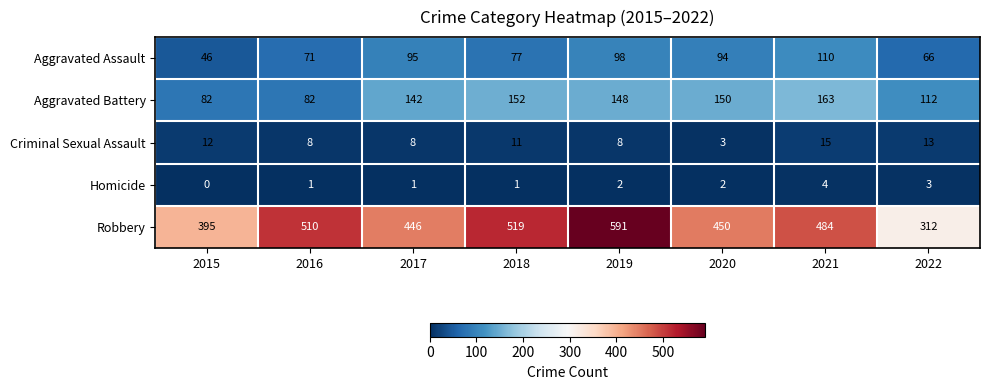

What is the approximate value of Robbery at 2018, to the nearest 50?

500